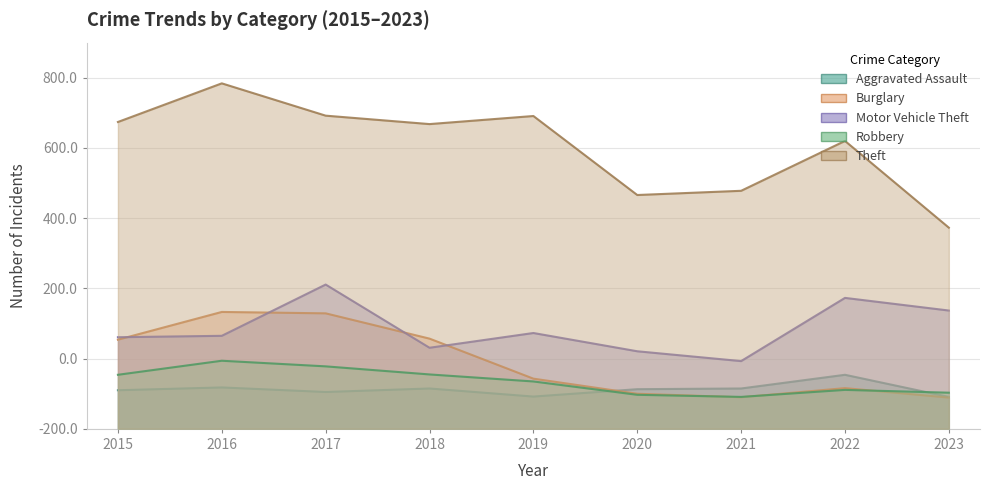

Where is the first local minimum for Robbery?

2021